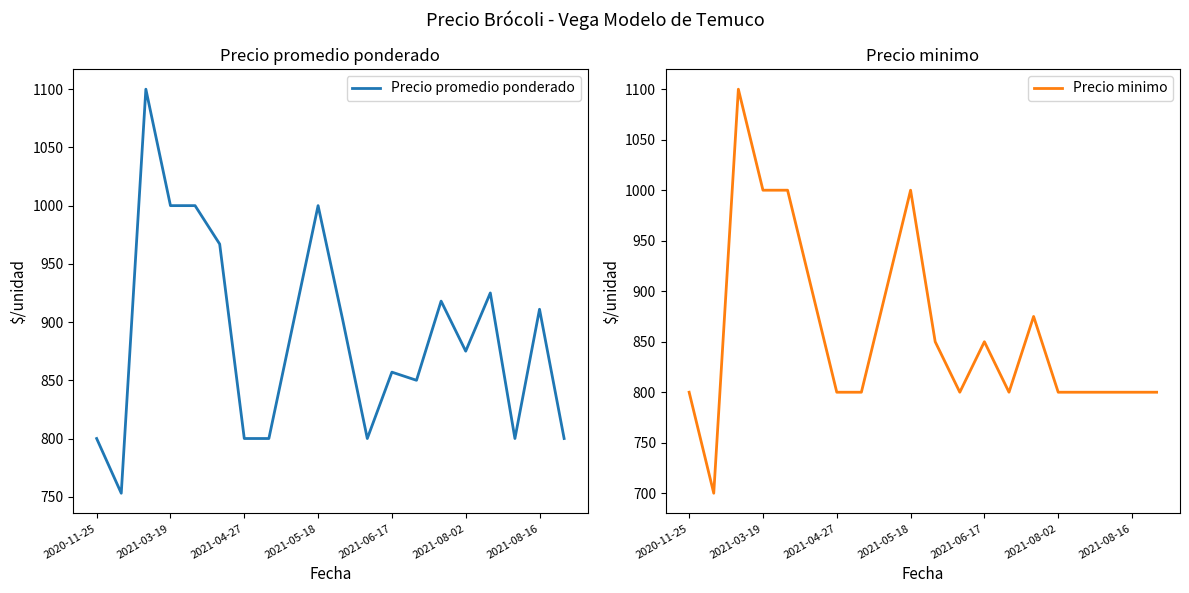

True or false: Precio minimo and Precio promedio ponderado cross at least once.

False